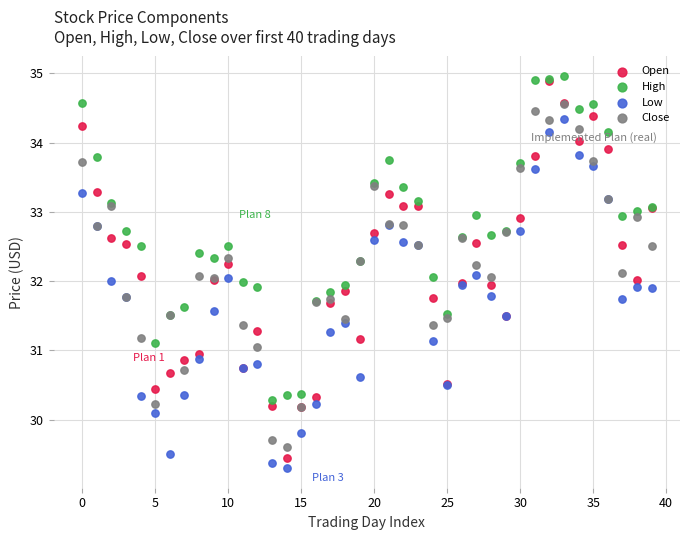

Which series contains the lowest Y value?

Low